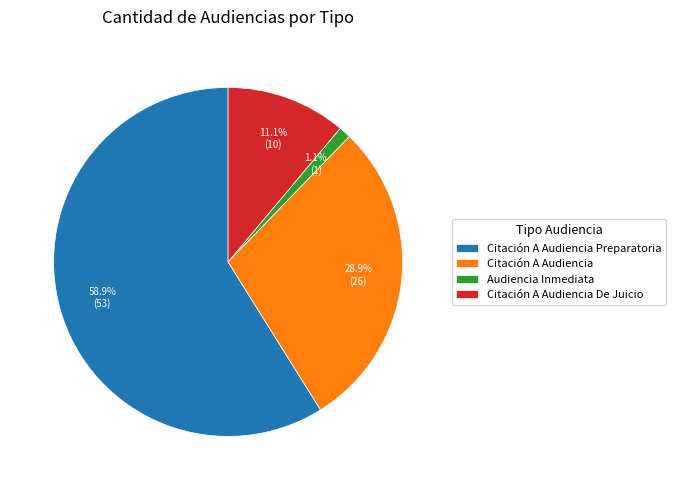

Which has a higher value, Citación A Audiencia or Citación A Audiencia De Juicio?

Citación A Audiencia